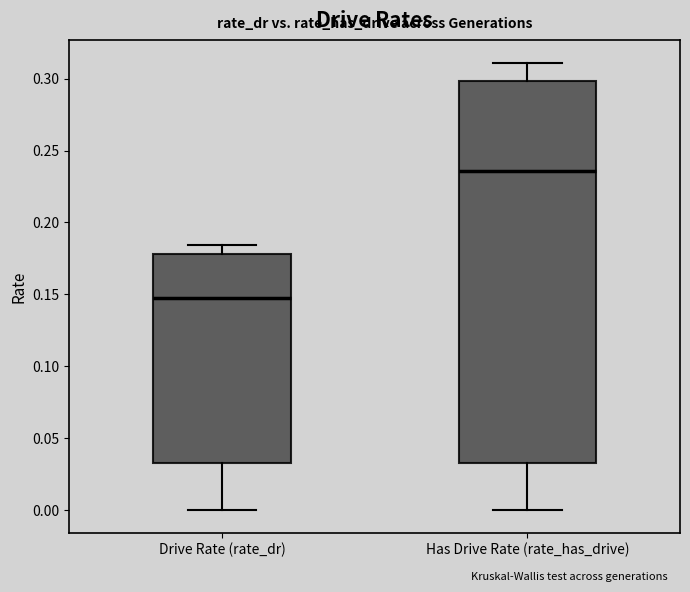

Reading left to right, read every box against the y-axis: the position of its median line, the range the box covers, and the ends of its whiskers. The values are not printed on the chart, so give them approximately, as read against the axis.

Drive Rate (rate_dr): median 0.145, box 0.035 to 0.180, whiskers 0.000 to 0.185
Has Drive Rate (rate_has_drive): median 0.235, box 0.035 to 0.300, whiskers 0.000 to 0.310